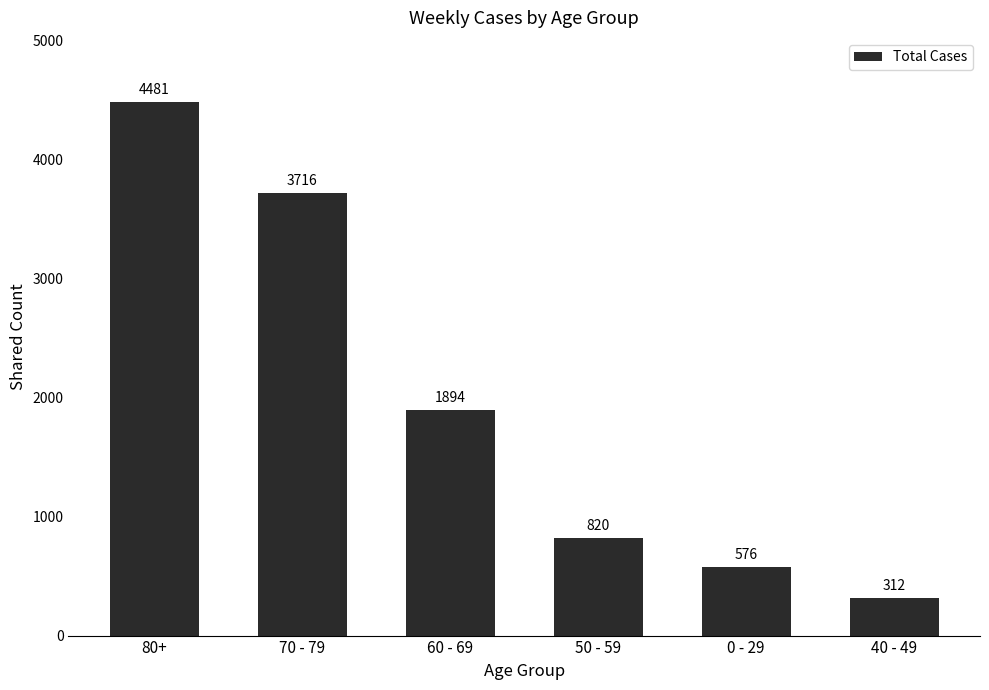

What is the value of the 2nd bar from the left?

3716